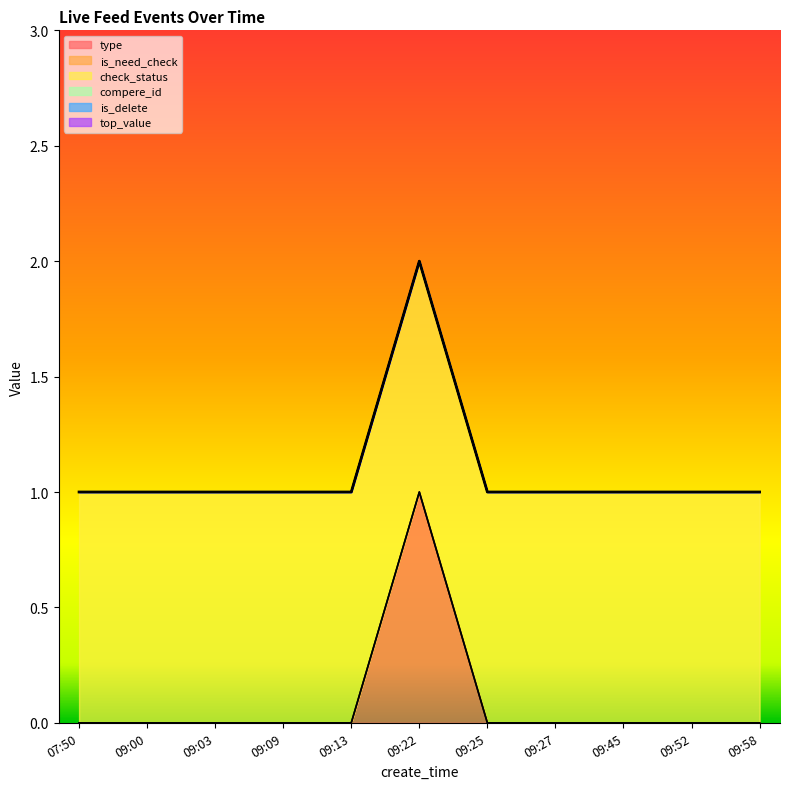

True or false: is_delete and top_value intersect in this chart.

False